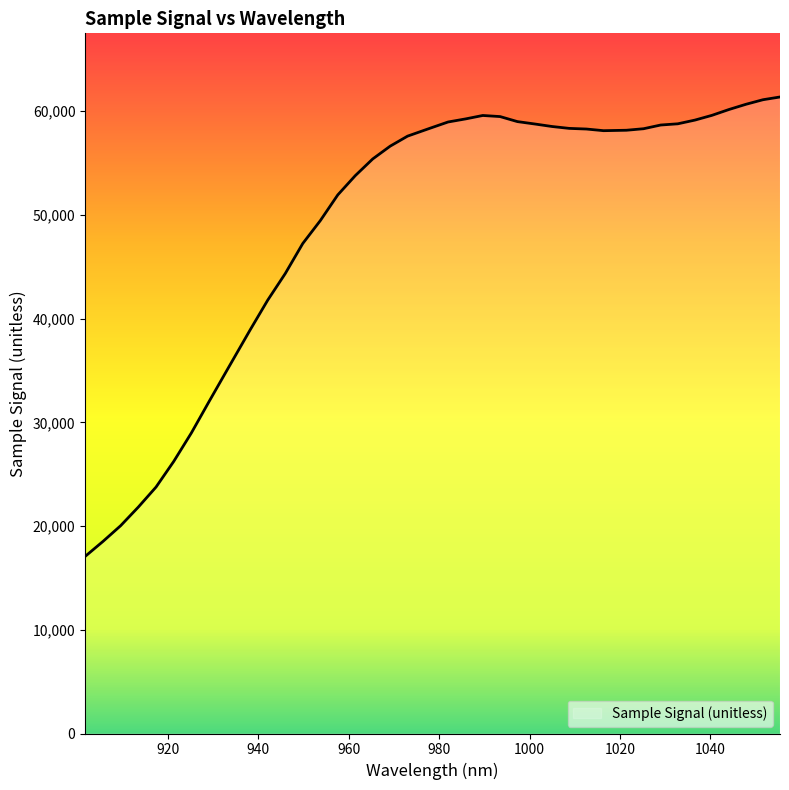

What is the average value?

49072